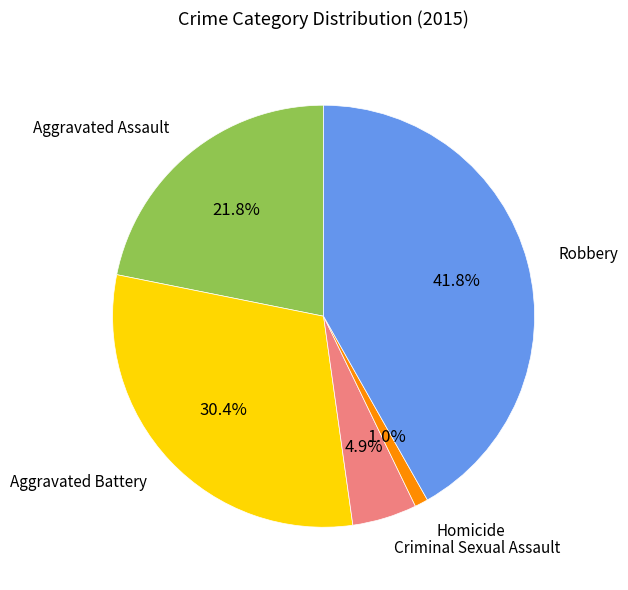

Is Robbery the majority of the pie?

No